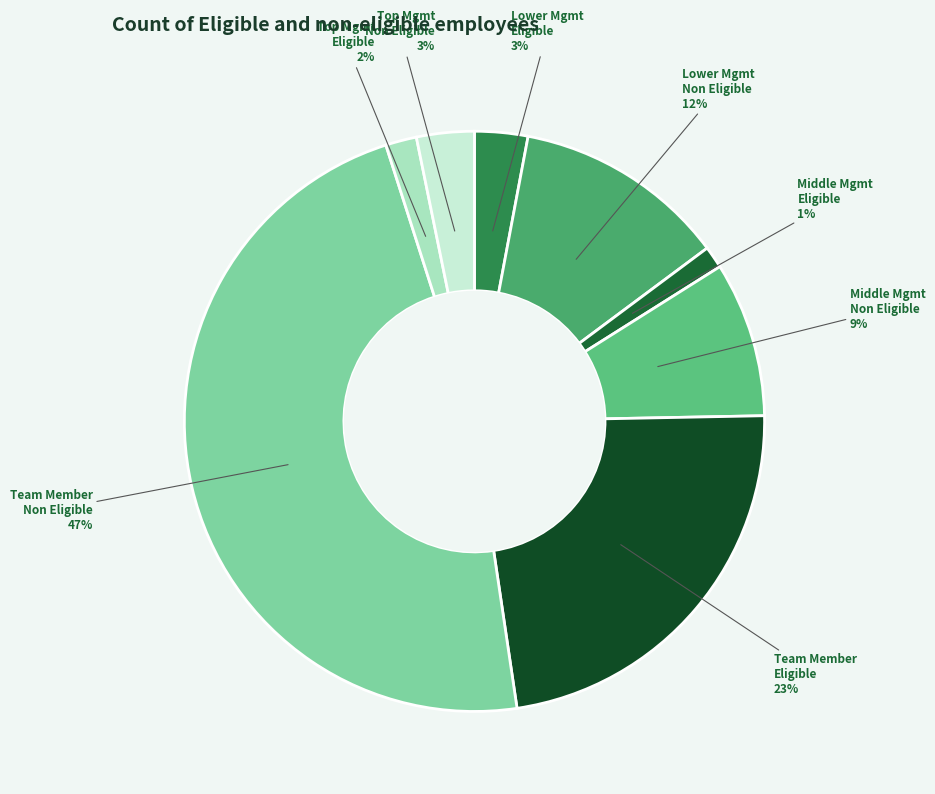

How many segments does this pie chart have?

8